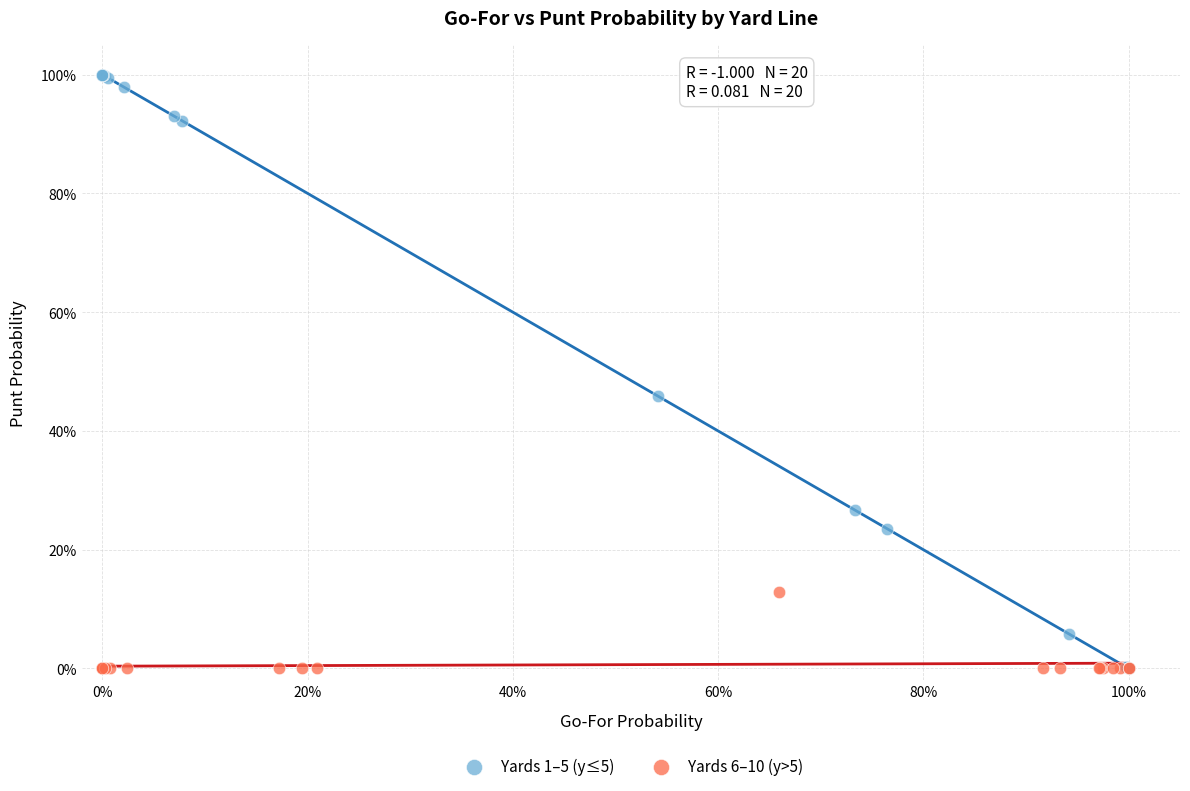

What are all the series names shown in the legend?

Yards 1–5 (y≤5), Yards 6–10 (y>5)